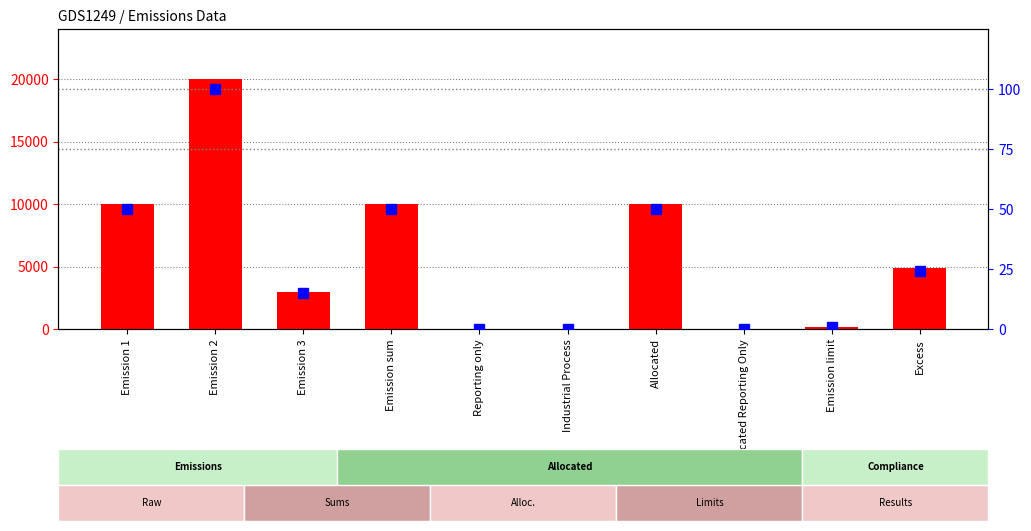

The value series shows 10000.0 at Emission sum. True or false?

True